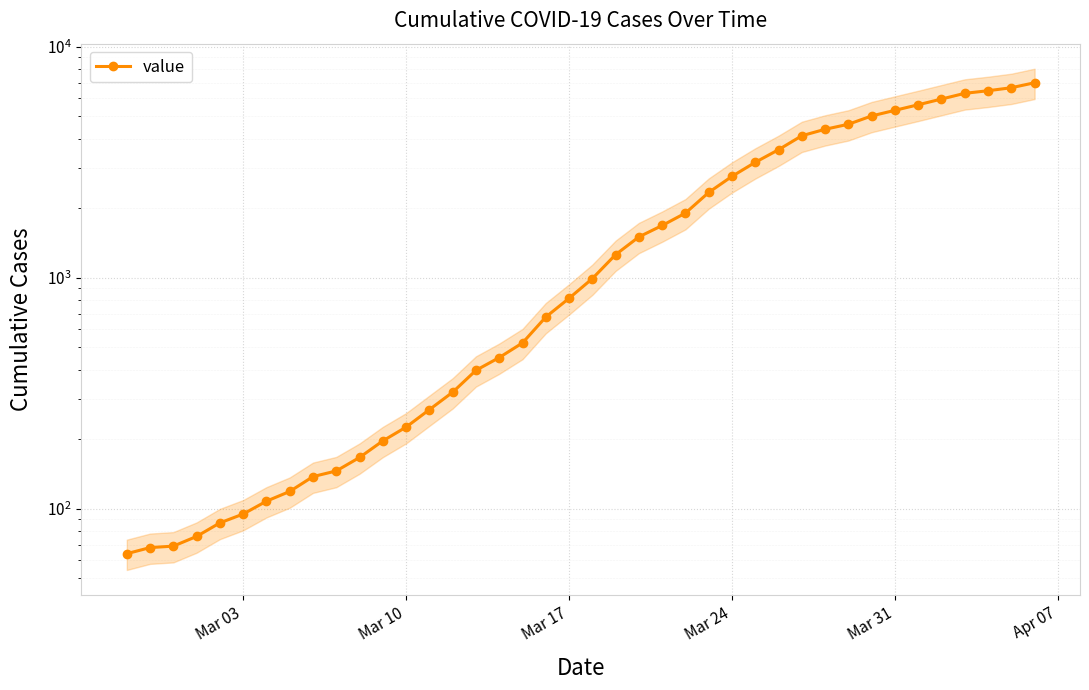

Does the chart display data point markers on the line(s)?

Yes